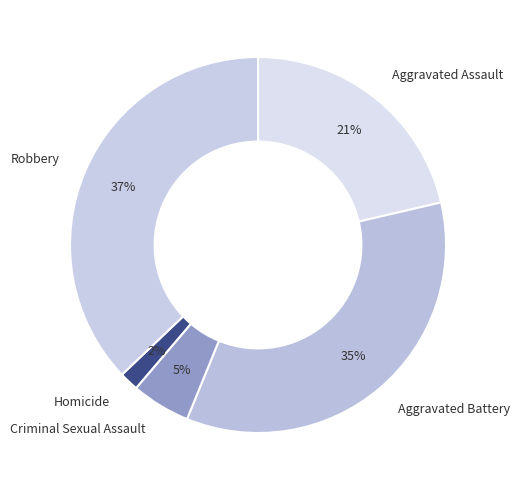

Does Criminal Sexual Assault represent more than half of the total?

No